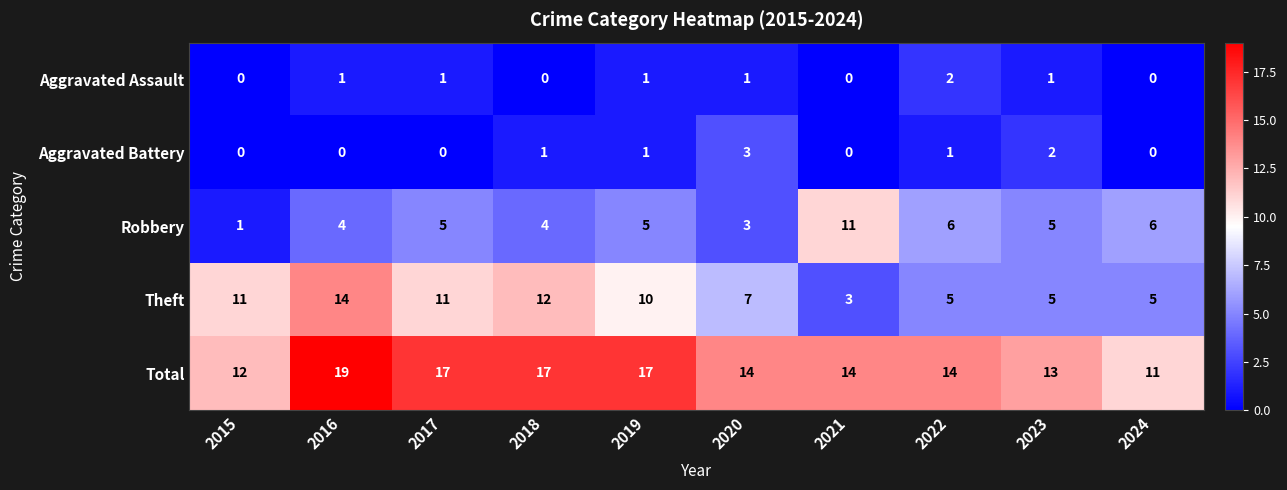

Which series has the largest range (max minus min)?

Theft